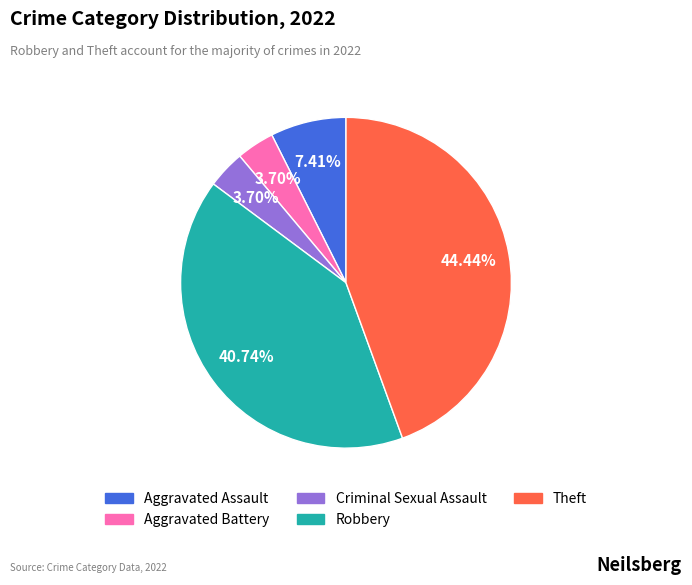

Combined, what portion of the pie is Theft and Aggravated Assault?

51.9%